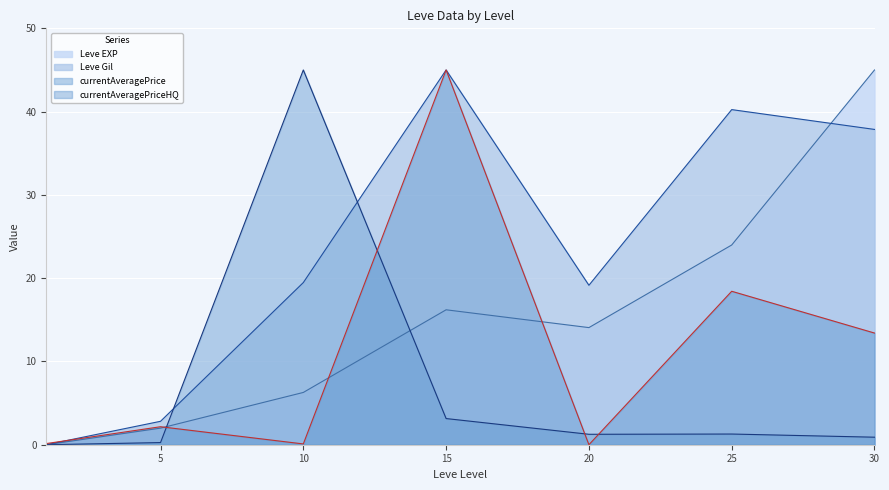

What is the spread (max minus min) of values at 5?

2.6